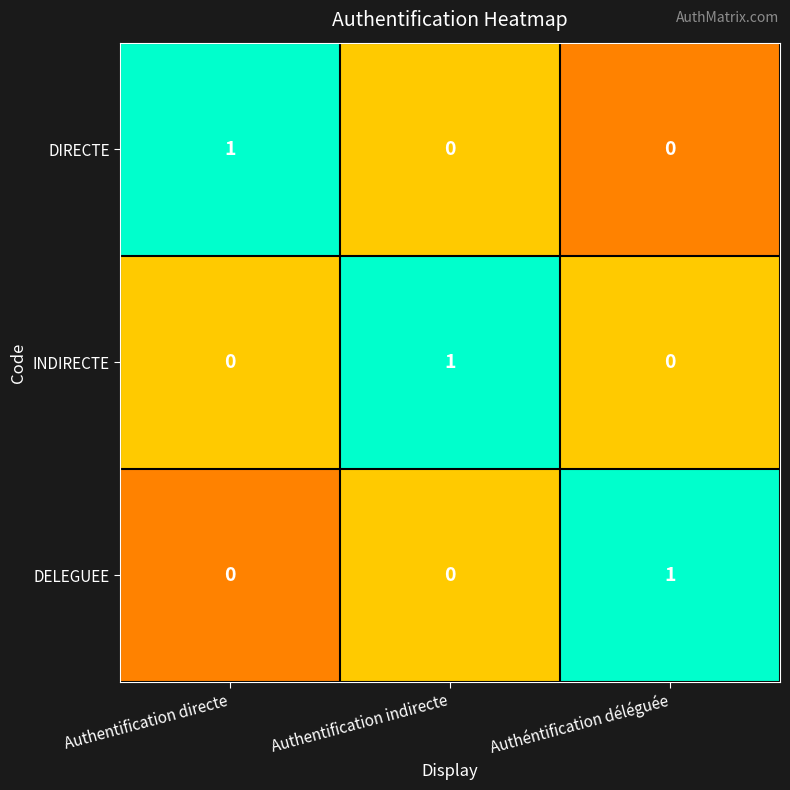

What is the total value across all series at Authéntification déléguée?

1